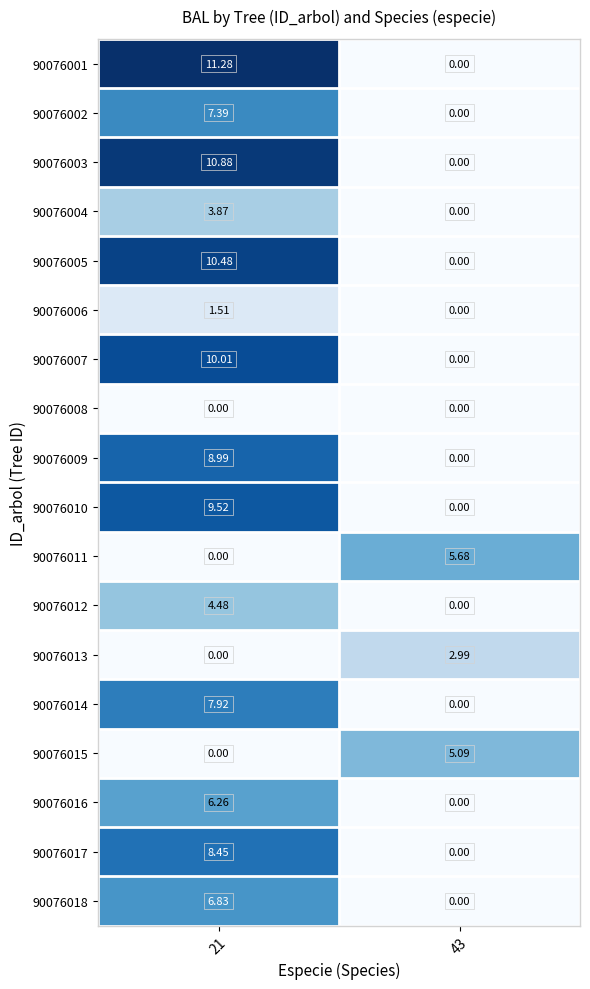

Between 21 and 43, which series saw the biggest shift?

90076001